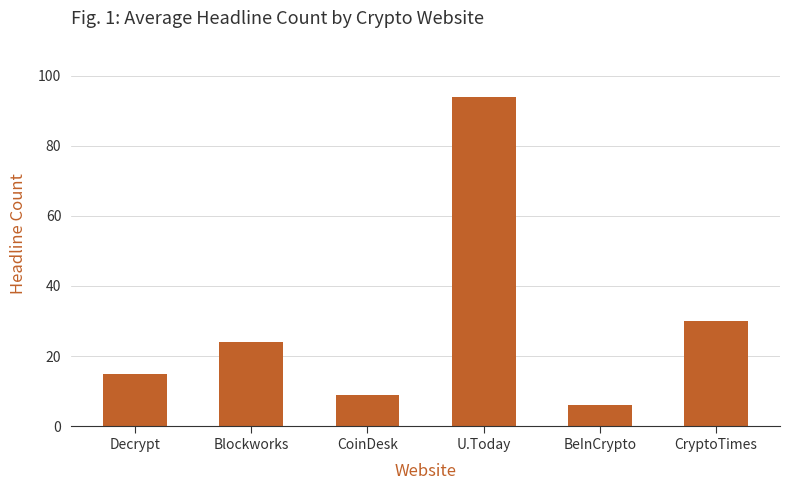

Rank the categories by value from lowest to highest.

BeInCrypto, CoinDesk, Decrypt, Blockworks, CryptoTimes, U.Today